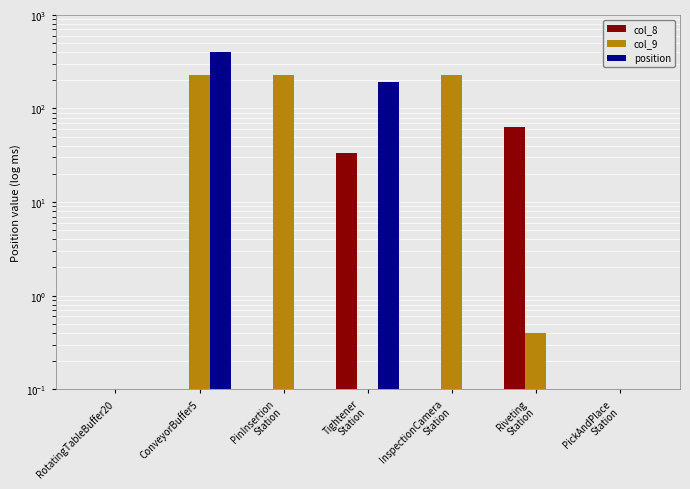

Between InspectionCamera
Station and Riveting
Station, which is larger?

Riveting
Station